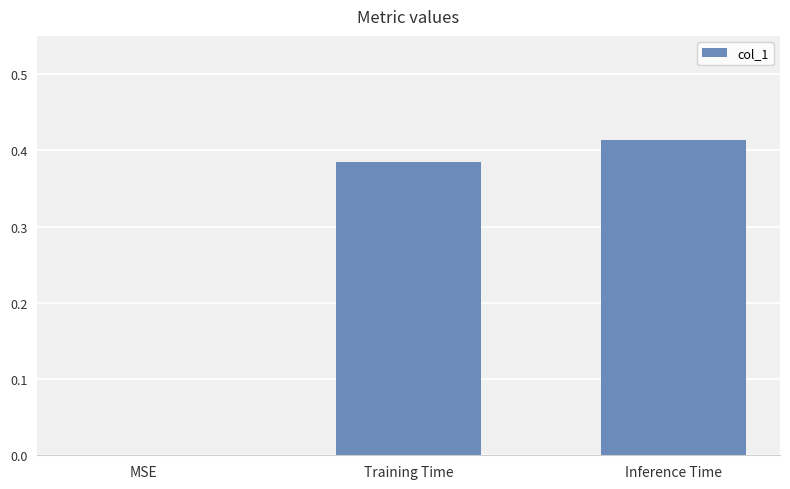

Which has a higher value, Inference Time or MSE?

Inference Time